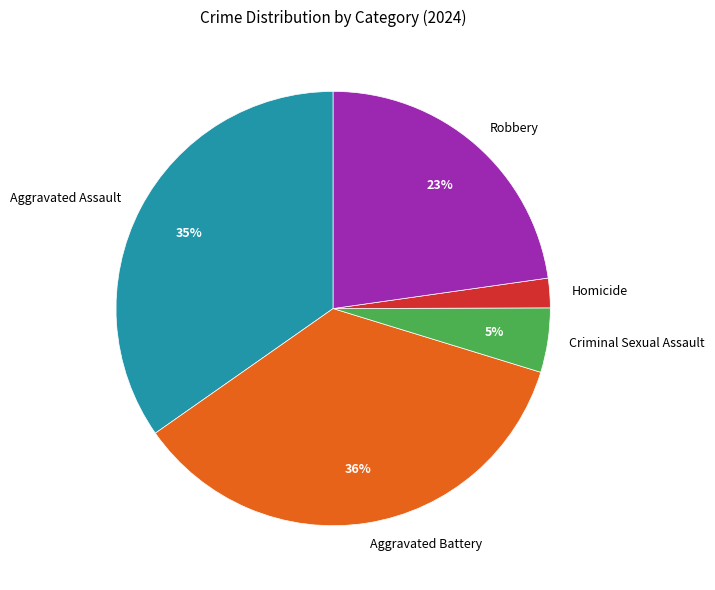

Which category has the smallest portion of the pie?

Homicide